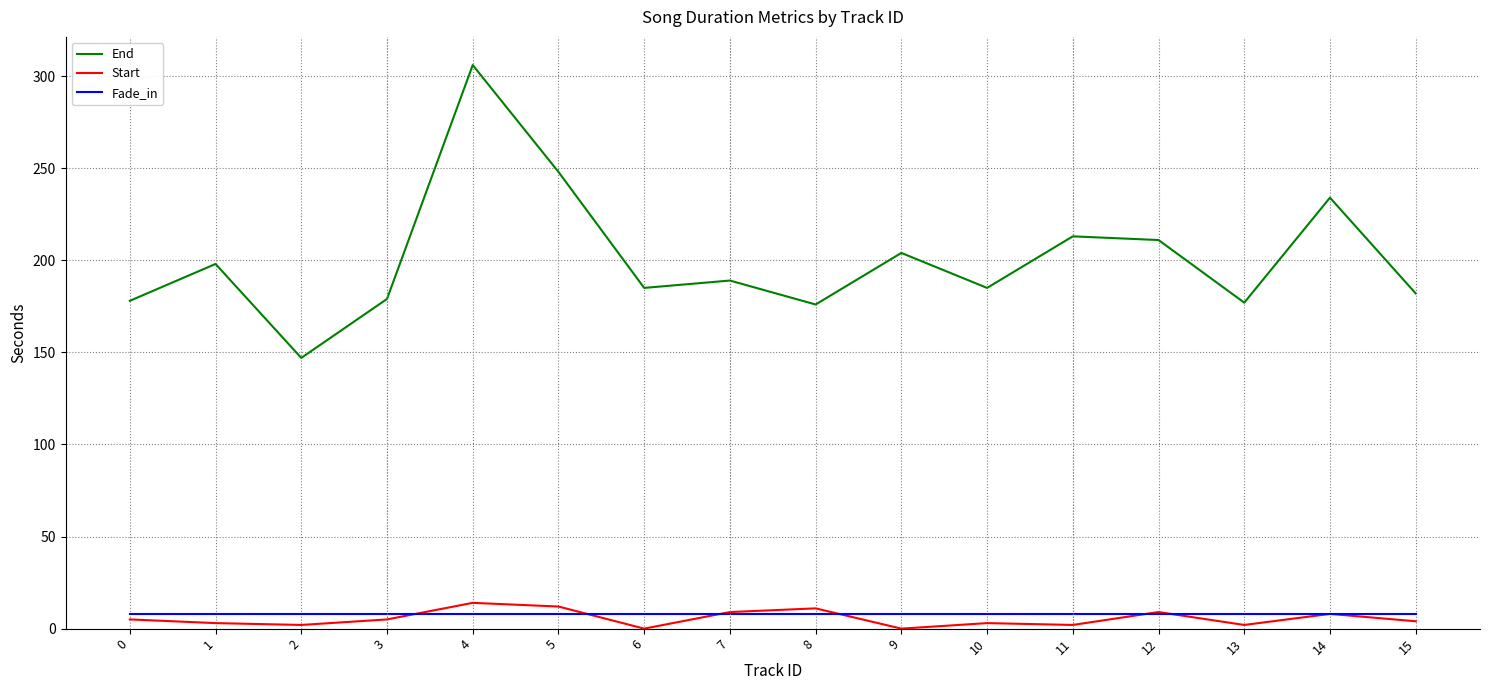

At how many categories does at least one series exceed 52?

16